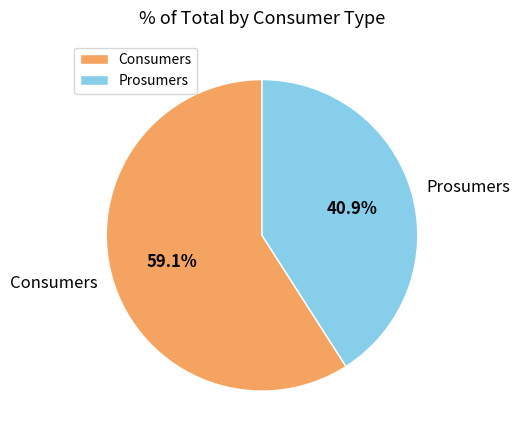

The Consumers slice represents 59% of the pie. True or false?

True